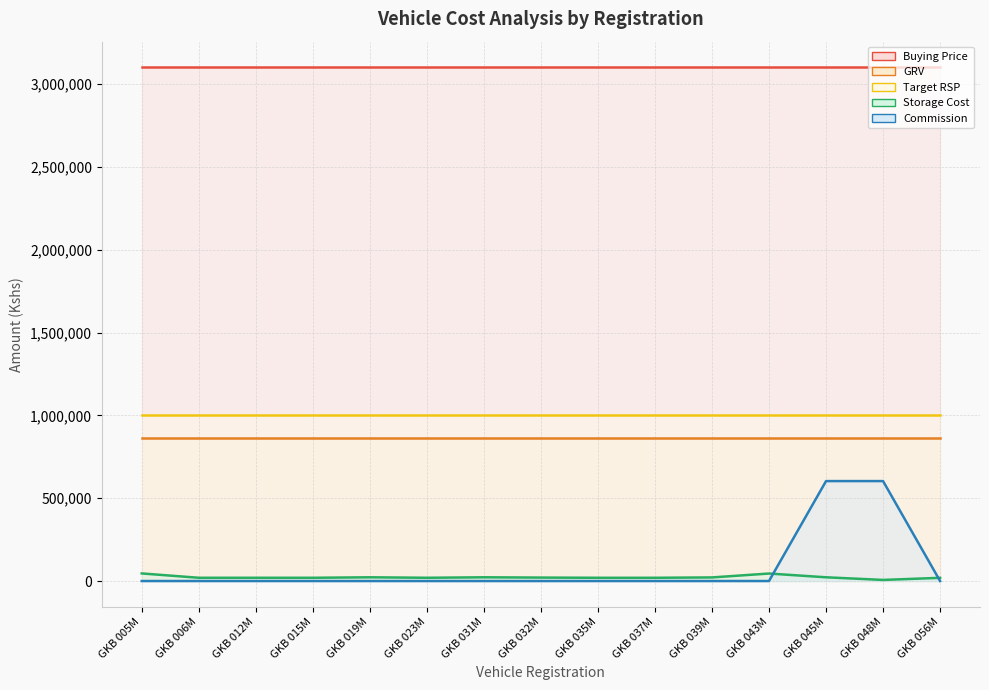

What is the spread (max minus min) of values at GKB 045M?

3079150.0